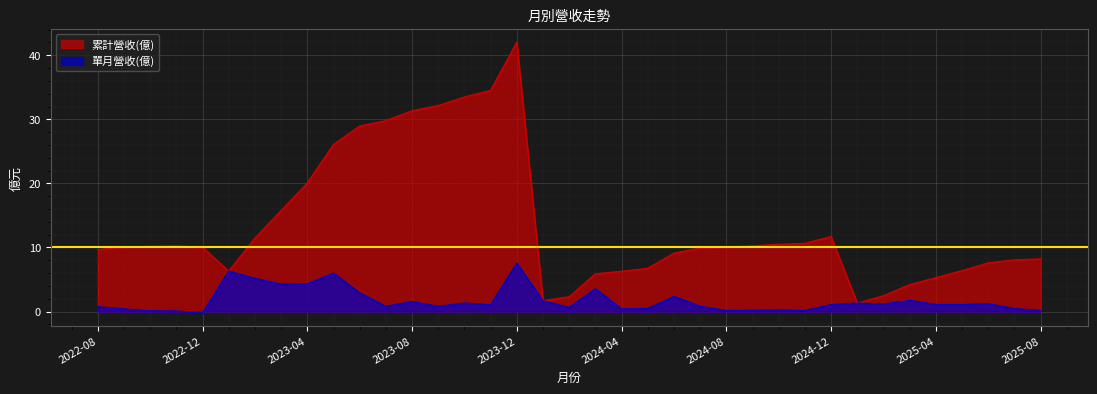

At 2025-02, list the series in order from largest to smallest.

累計營收(億), 單月營收(億)